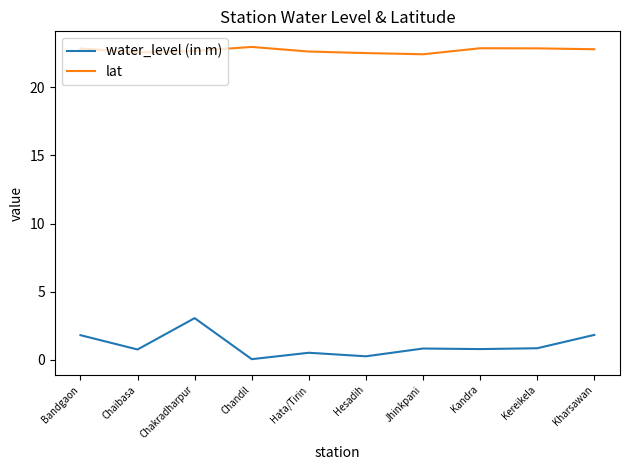

Rank the series by their average value, from lowest to highest.

water_level (in m), lat